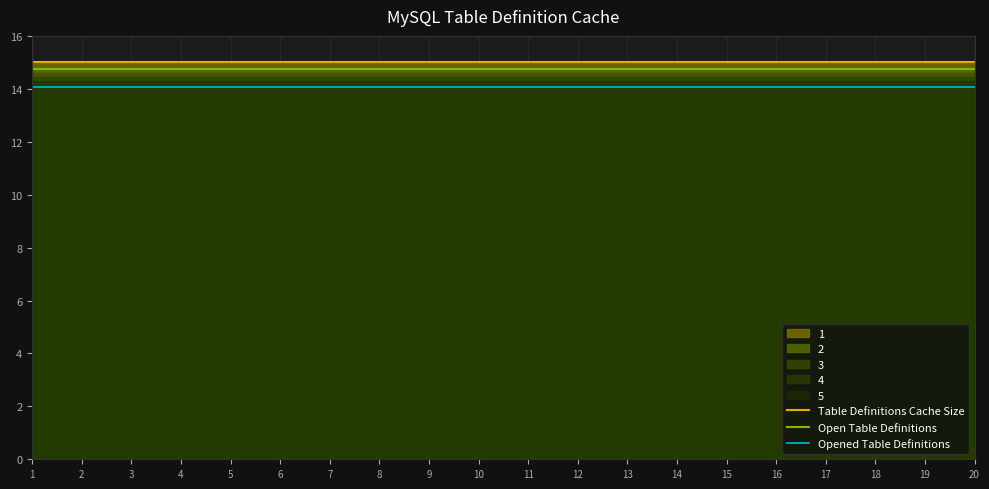

Which series has the widest spread of values?

Table Definitions Cache Size